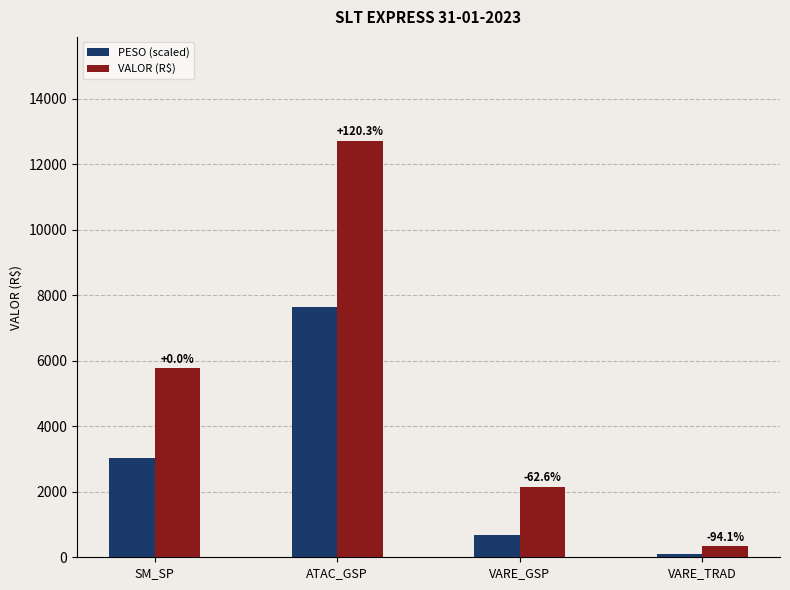

Rank the series by their maximum value, from highest to lowest.

VALOR (R$), PESO (scaled)